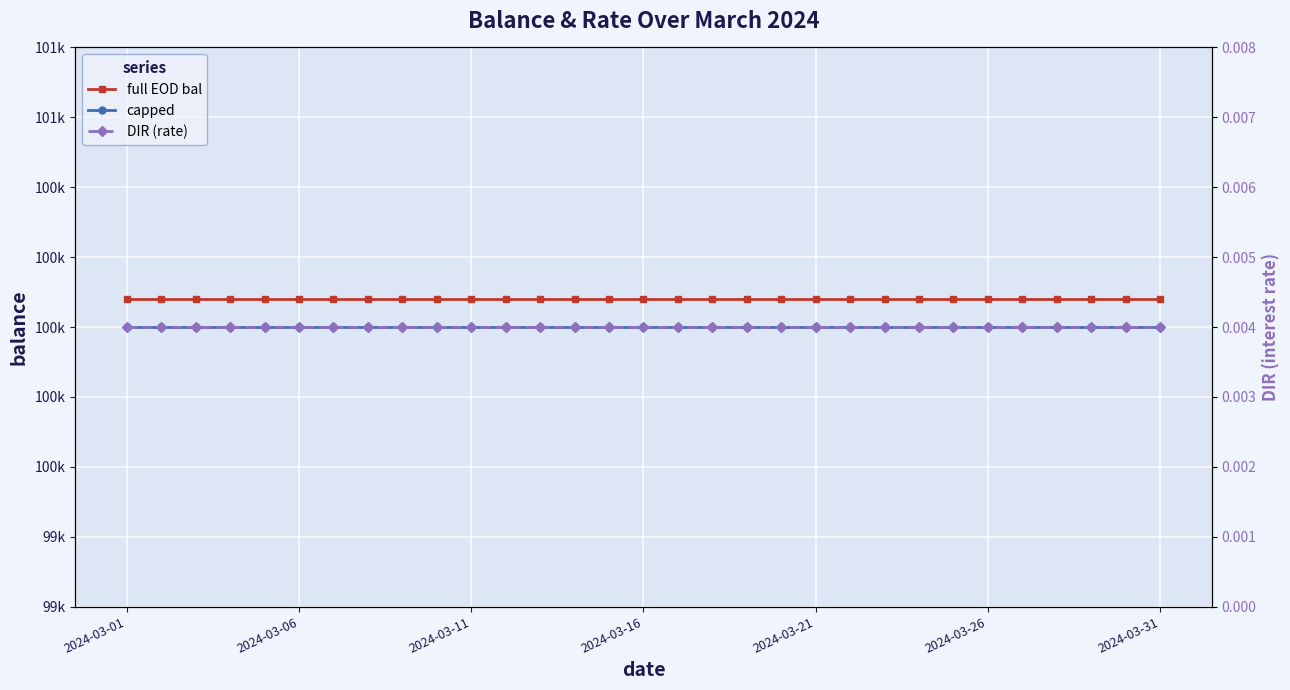

What is the spread (max minus min) of values at 2024-03-06?

100100.0